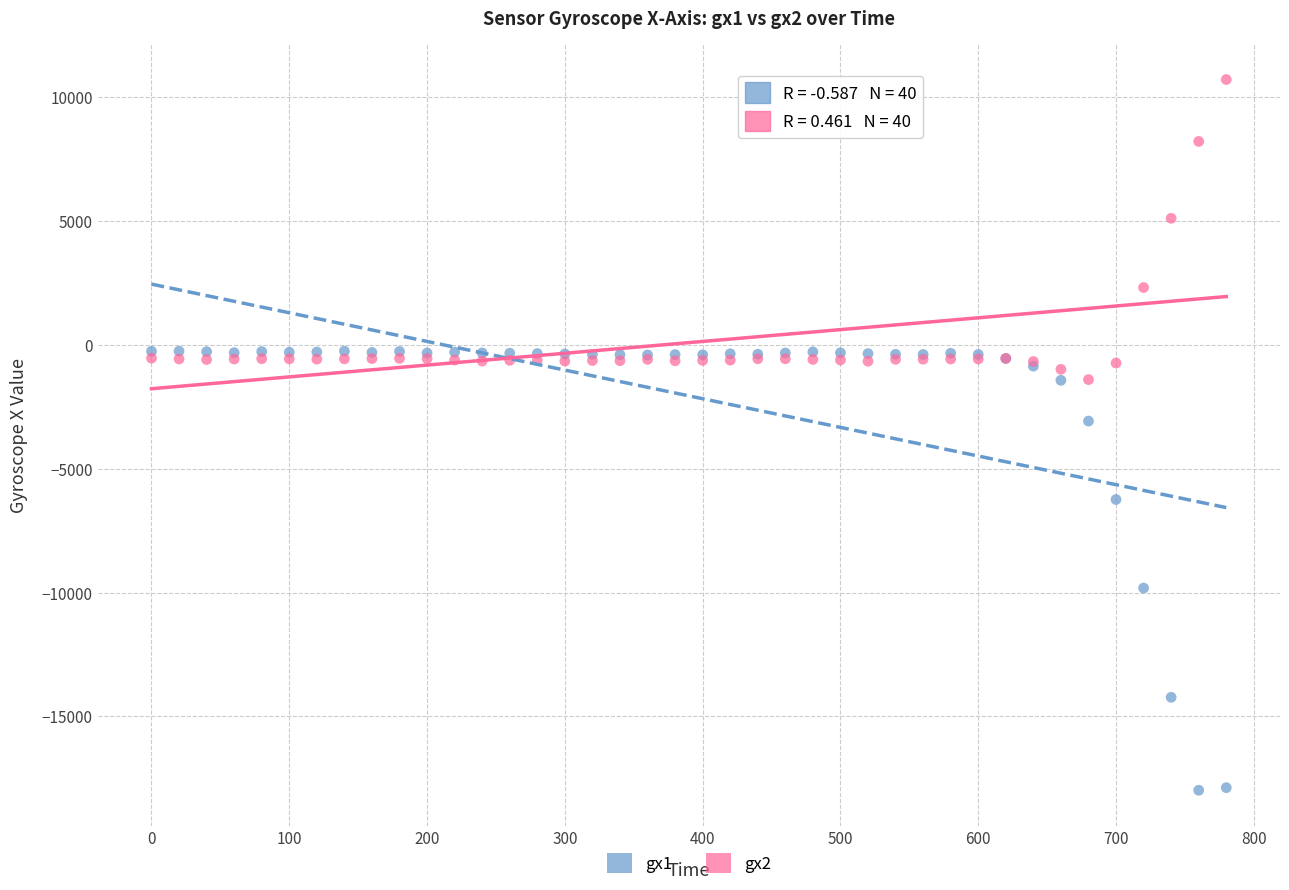

Across all series, what Y value is closest to -3632?

-3074